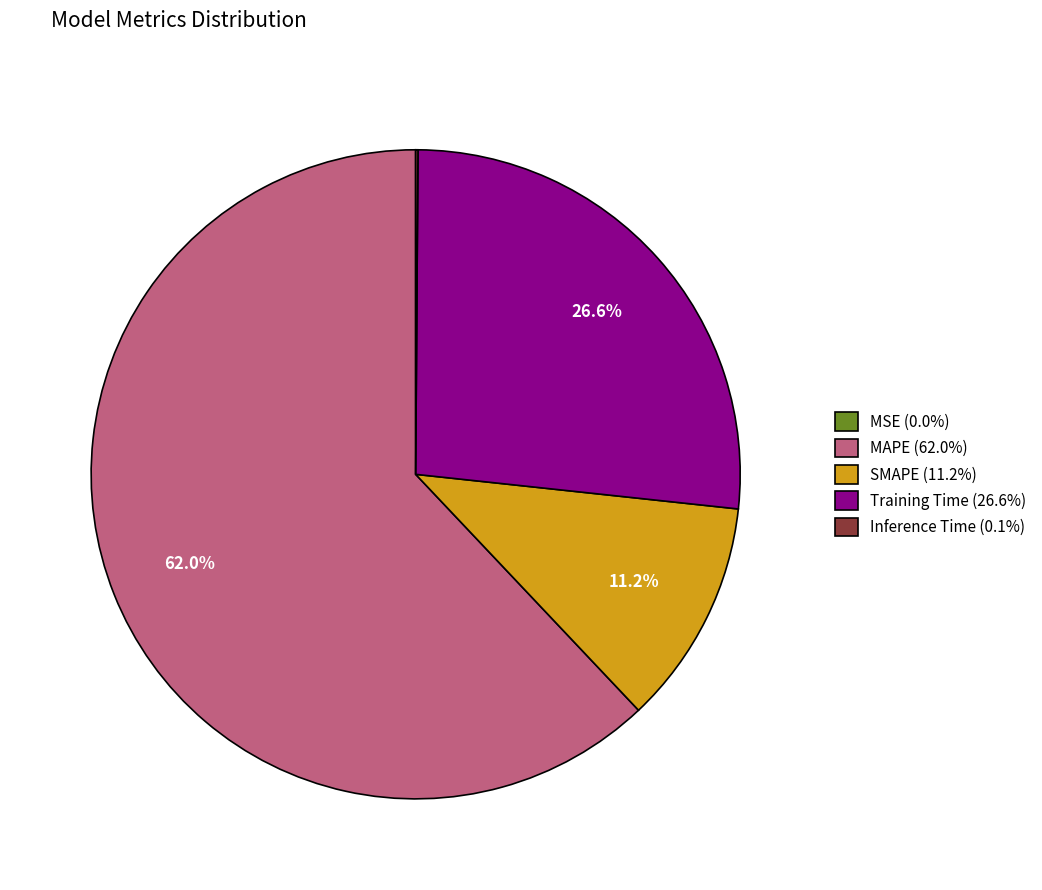

How much of the chart is everything except Training Time (26.6%)?

73.4%